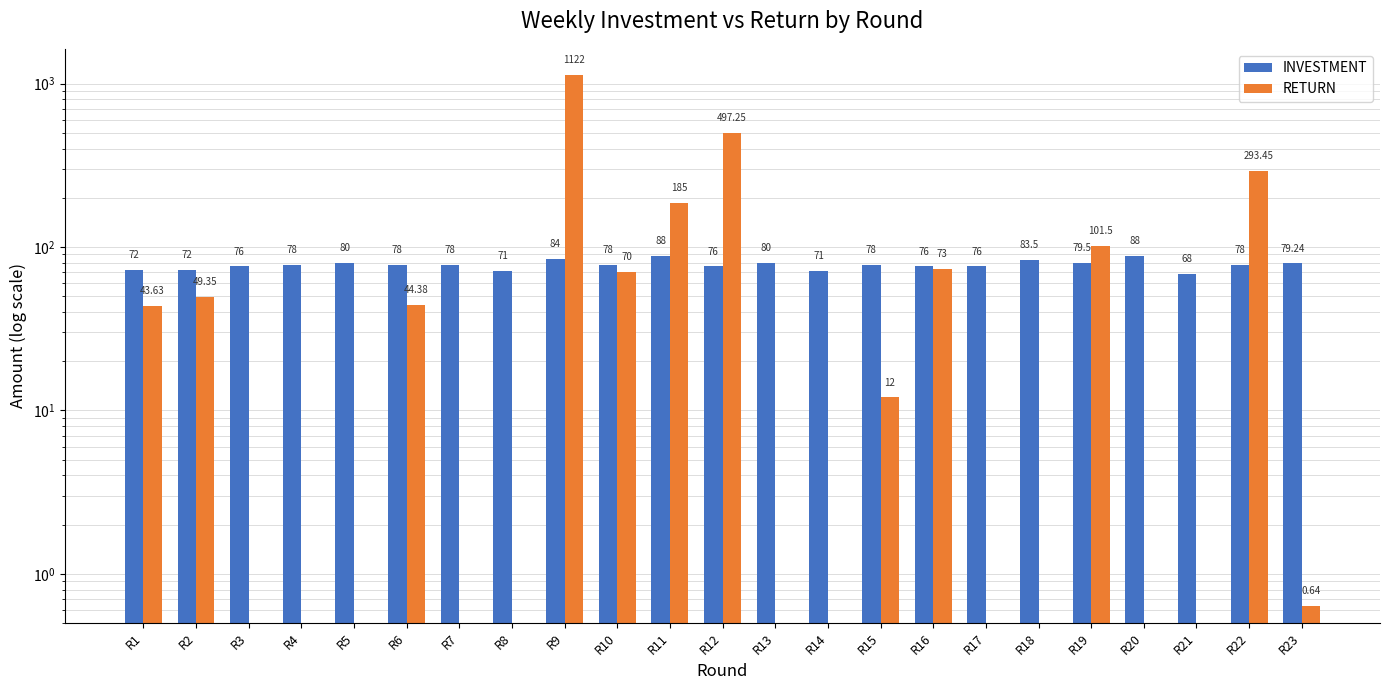

What is the difference between the maximum and minimum values in the RETURN series?

1122.0